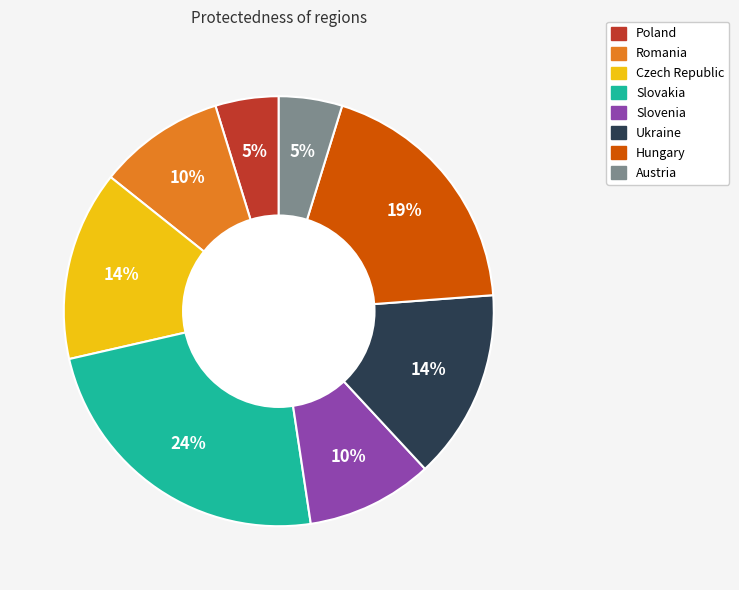

Is there a majority slice in this chart?

No